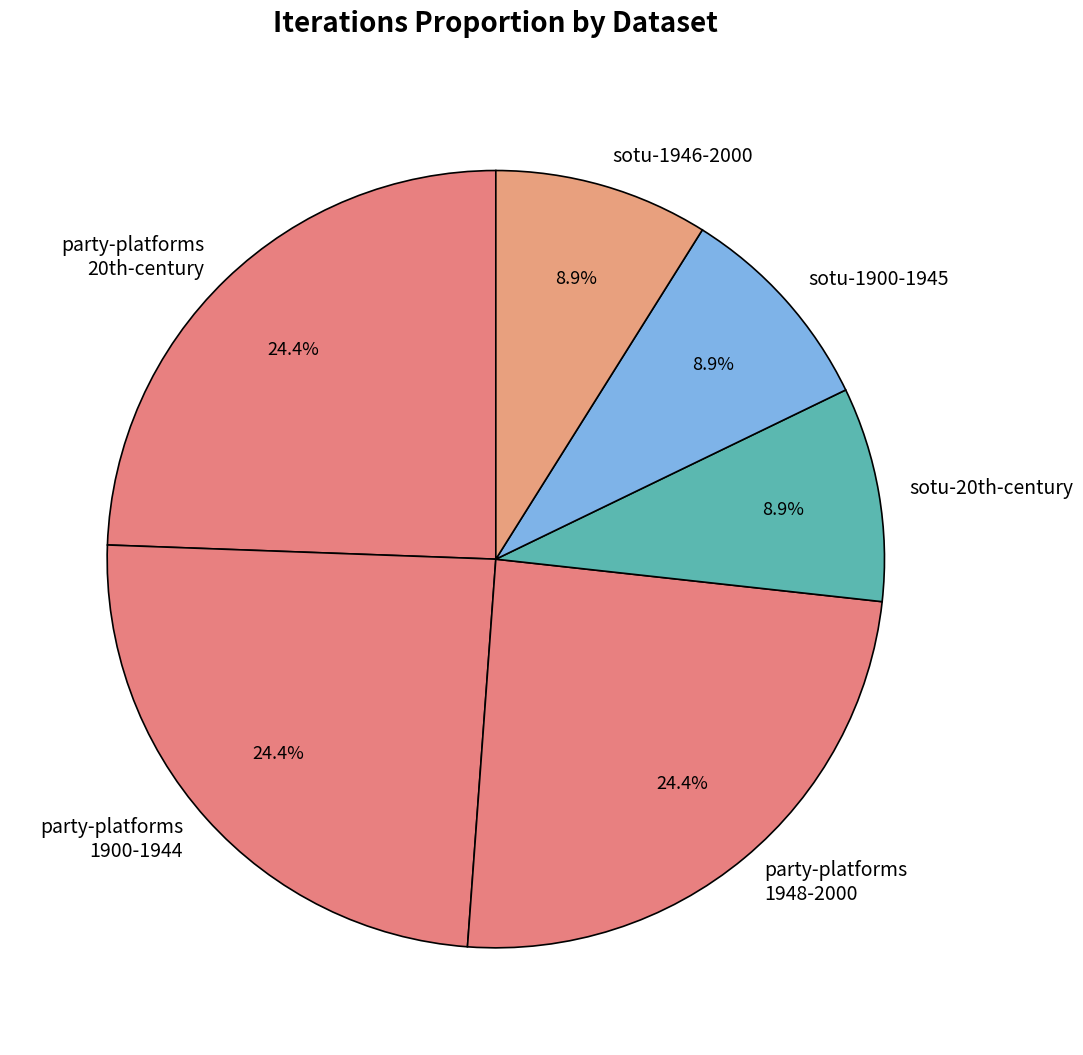

To the nearest percent, what is the average slice percentage?

17%